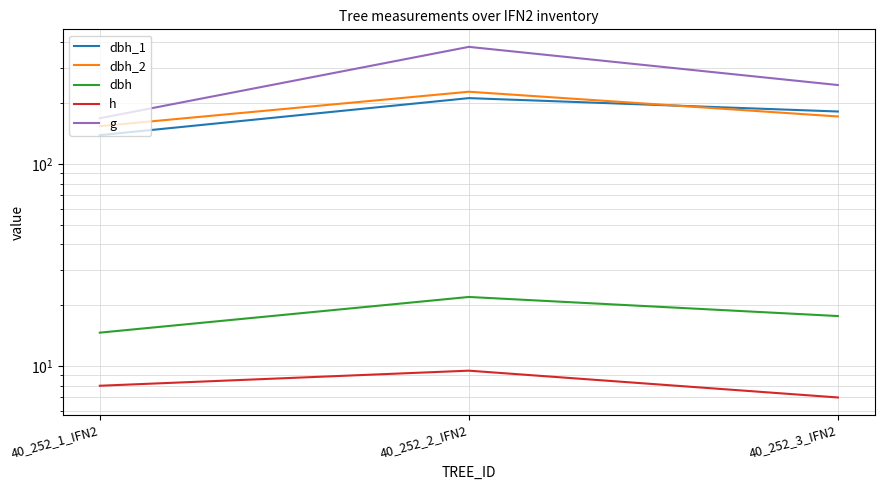

What is the greatest value displayed?

380.1